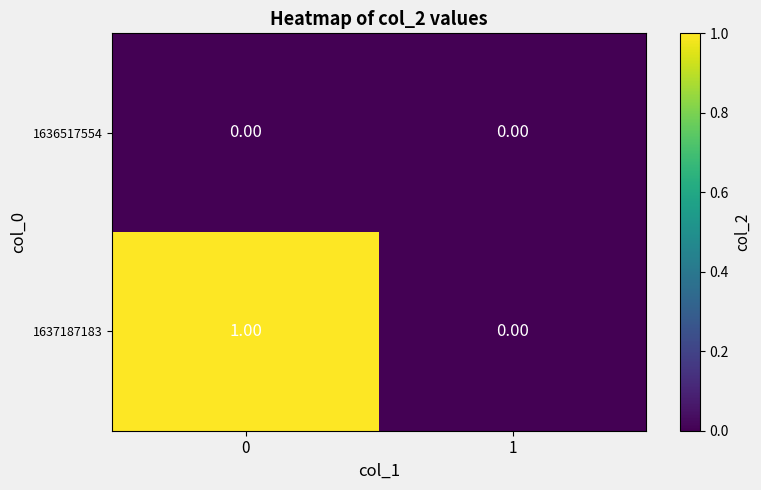

Between 0 and 1, which series saw the biggest shift?

1637187183